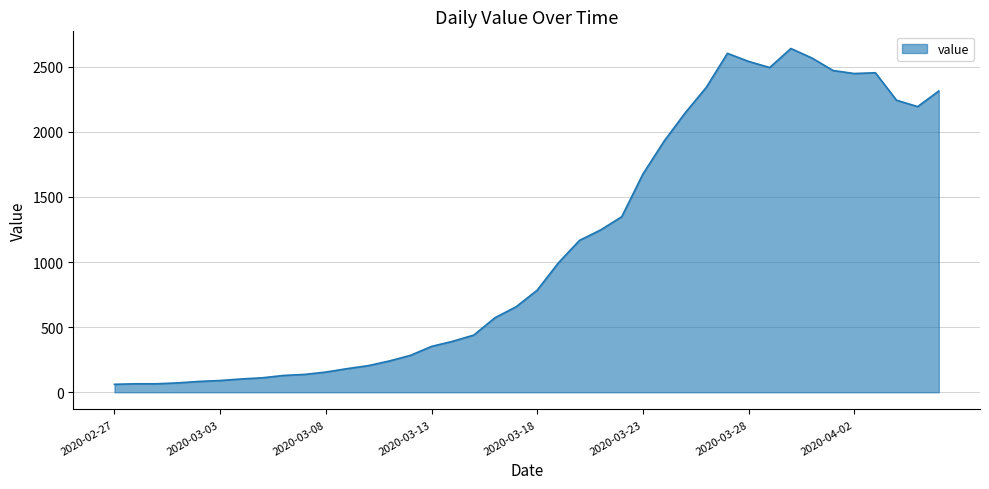

What is the difference between the maximum and minimum values?

2578